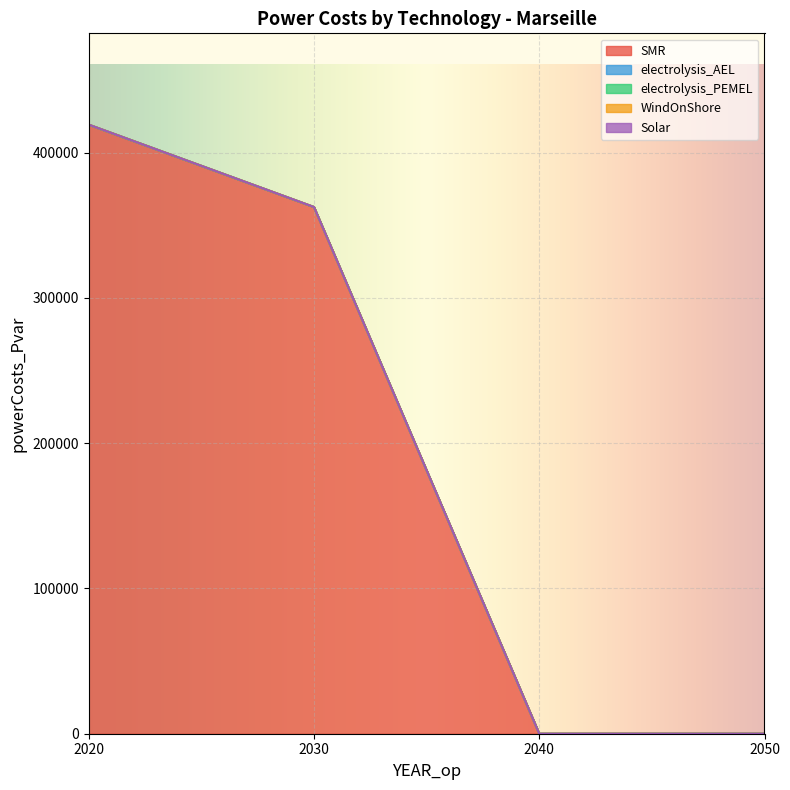

Is the value of electrolysis_PEMEL at 2020 greater than the value of Solar at 2040?

No